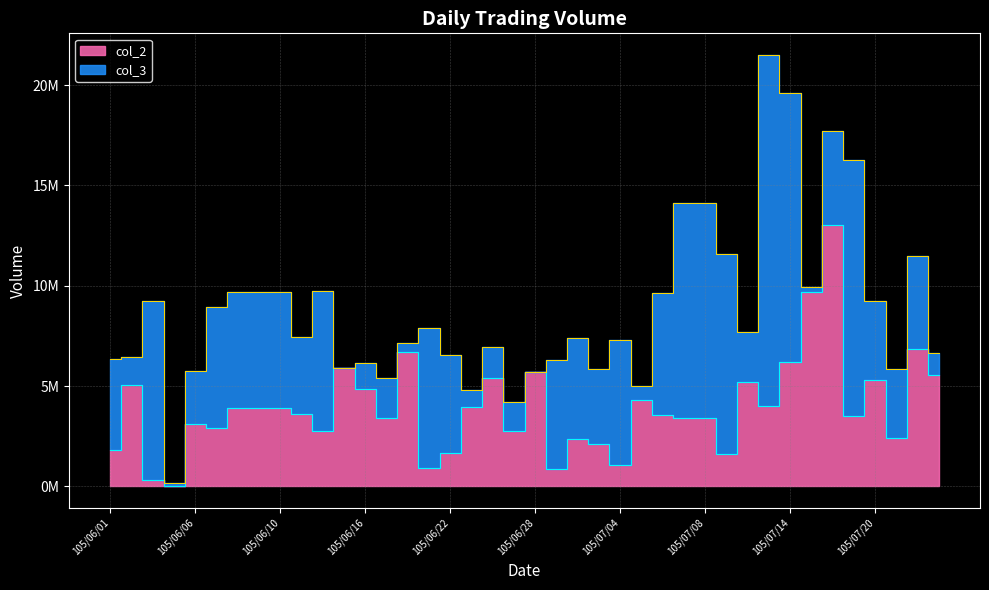

True or false: col_1 has a value of 11561816 at 105/07/11.

True